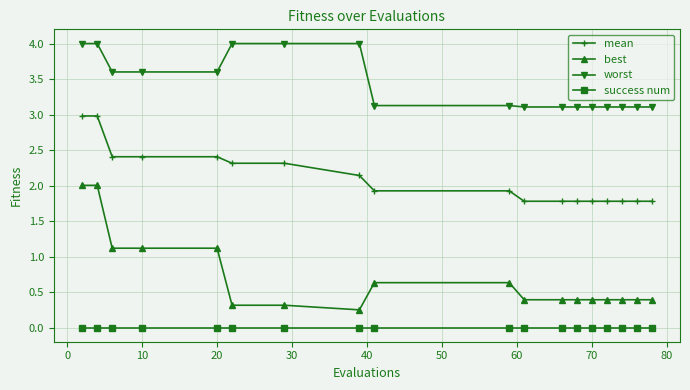

True or false: best and success num cross at least once.

False